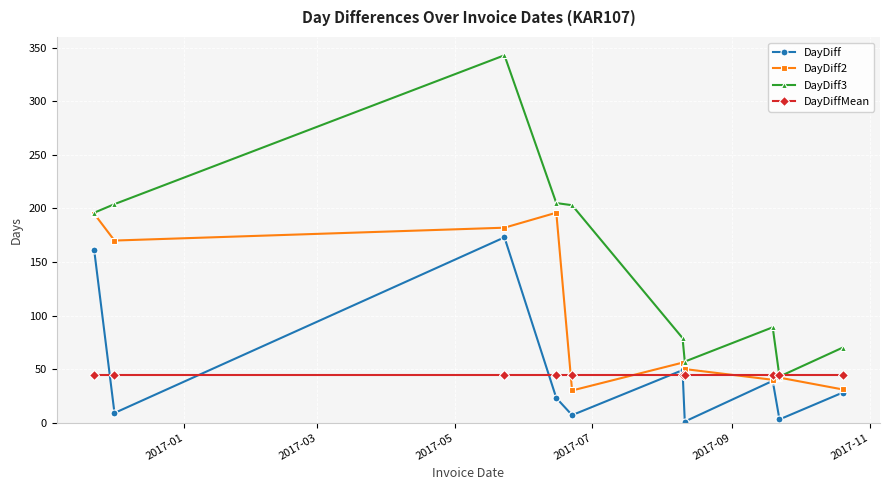

Does the chart have visible grid lines?

Yes